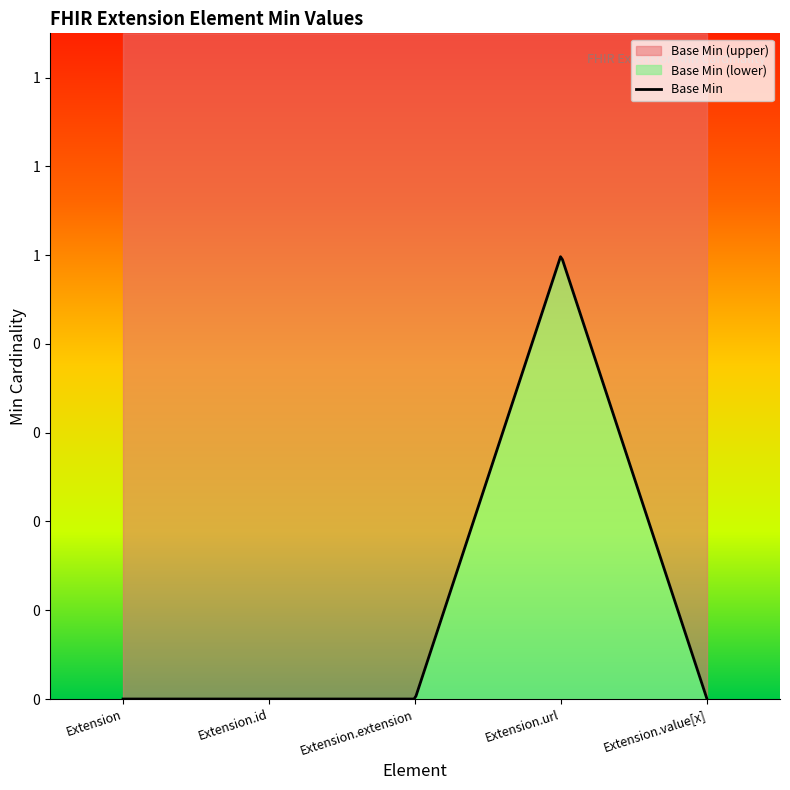

What is the sum of all values?

1